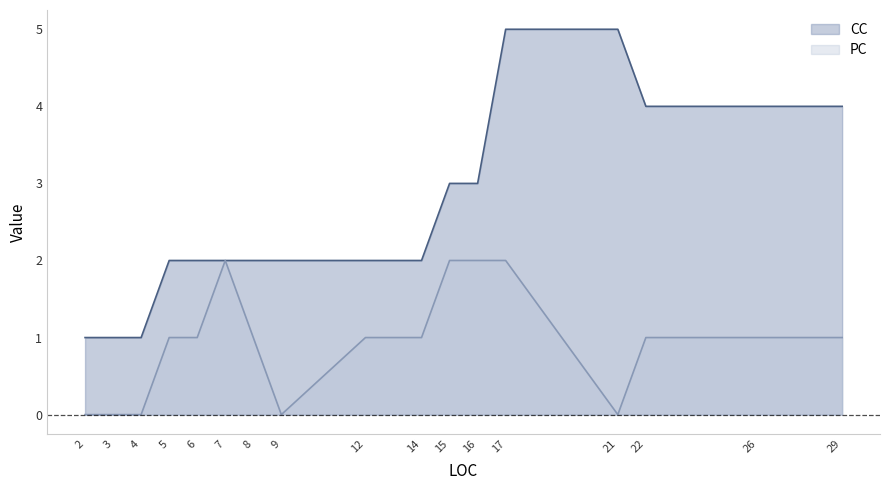

True or false: CC and PC cross at least once.

True